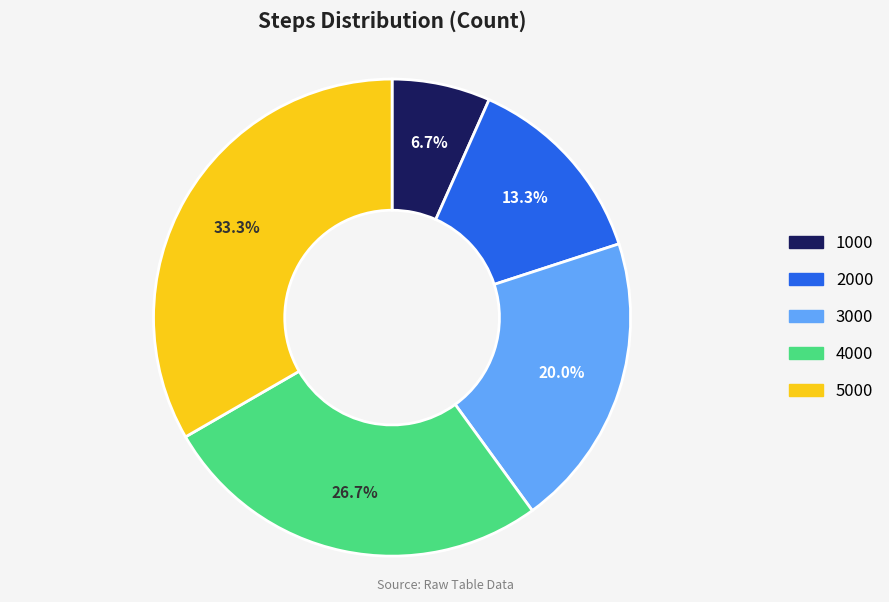

Does any single category account for the majority?

No